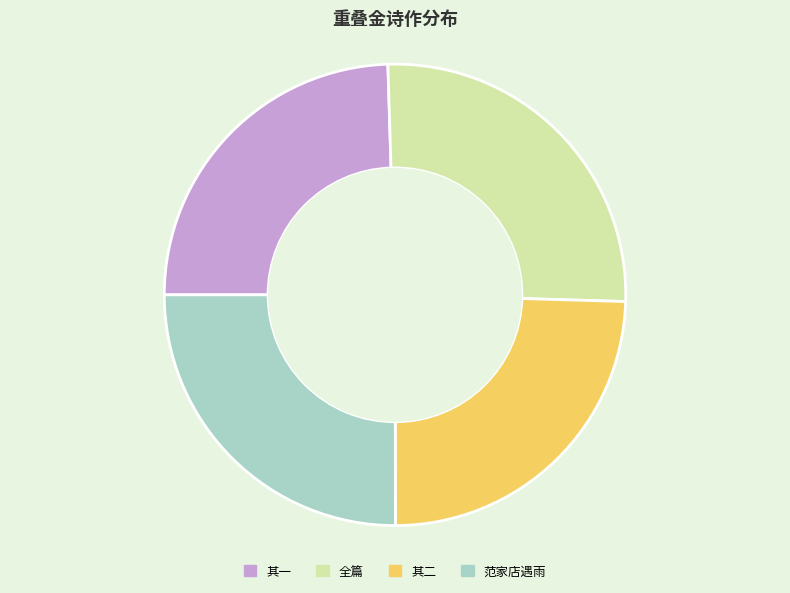

Combined, do 其一 and 范家店遇雨 account for over 50%?

No